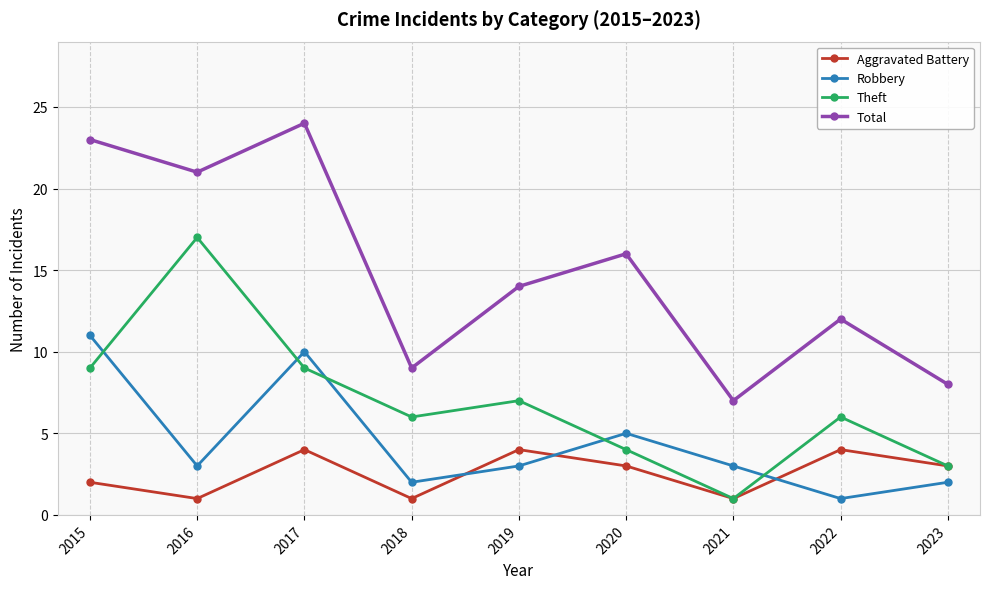

Reading right to left, extract all data points from this chart.

Aggravated Battery: 3	4	1	3	4	1	4	1	2
Robbery: 2	1	3	5	3	2	10	3	11
Theft: 3	6	1	4	7	6	9	17	9
Total: 8	12	7	16	14	9	24	21	23